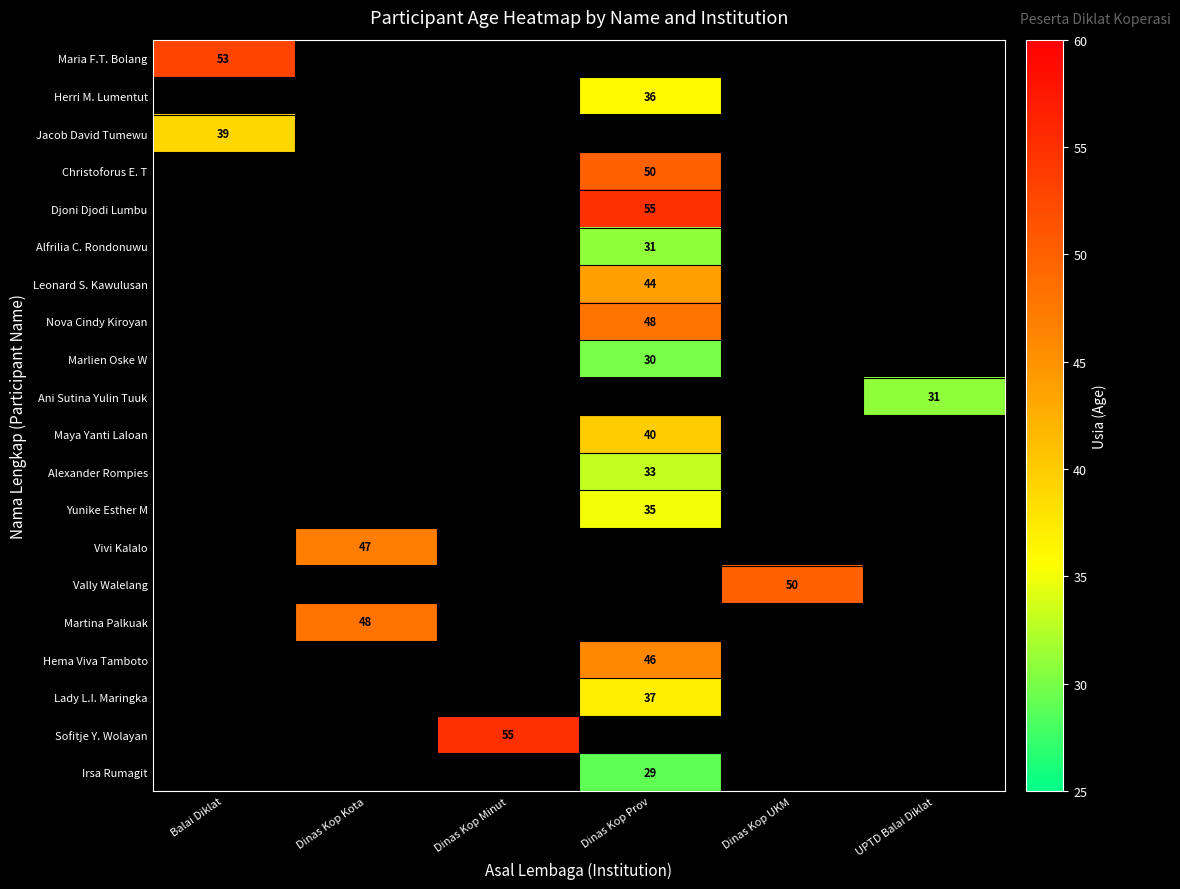

The Maya Yanti Laloan series shows 22 at Dinas Kop Prov. True or false?

False